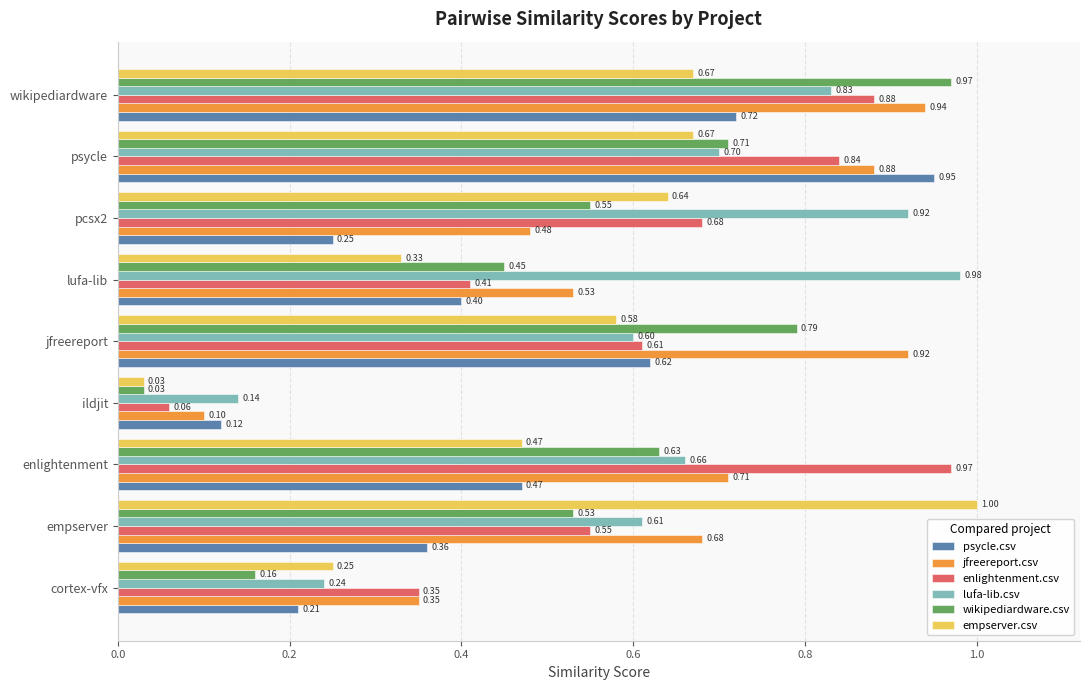

Between cortex-vfx and psycle, which series saw the biggest shift?

psycle.csv